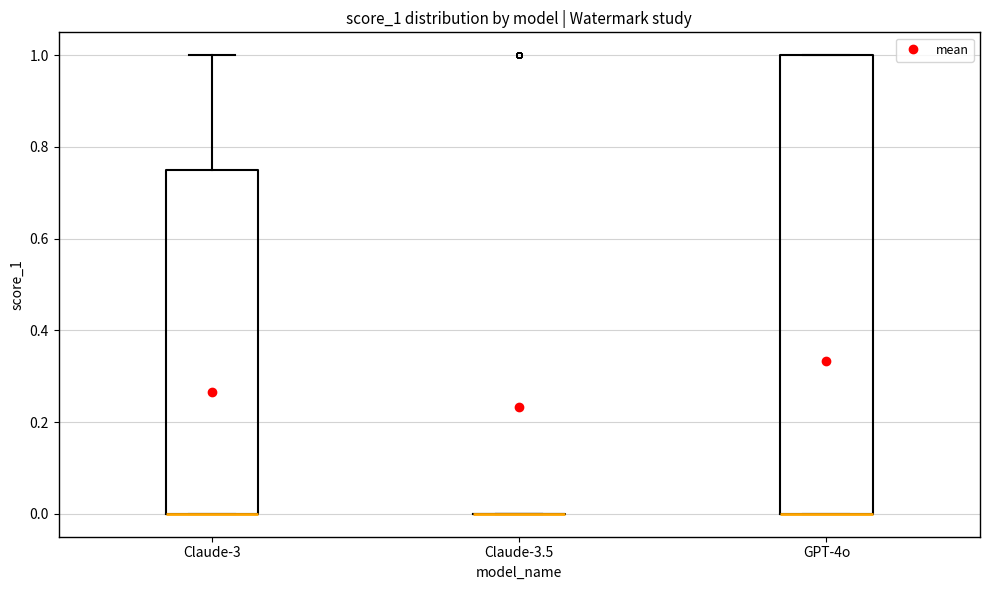

Reading left to right, read every box against the y-axis: the position of its median line, the range the box covers, and the ends of its whiskers. The values are not printed on the chart, so give them approximately, as read against the axis.

Claude-3: median 0.00 (drawn on the box's lower edge), box 0.00 to 0.76, whiskers 0.00 to 1.00
Claude-3.5: box collapsed to a line at 0.00, whiskers 0.00 to 0.00
GPT-4o: median 0.00 (drawn on the box's lower edge), box 0.00 to 1.00, whiskers 0.00 to 1.00